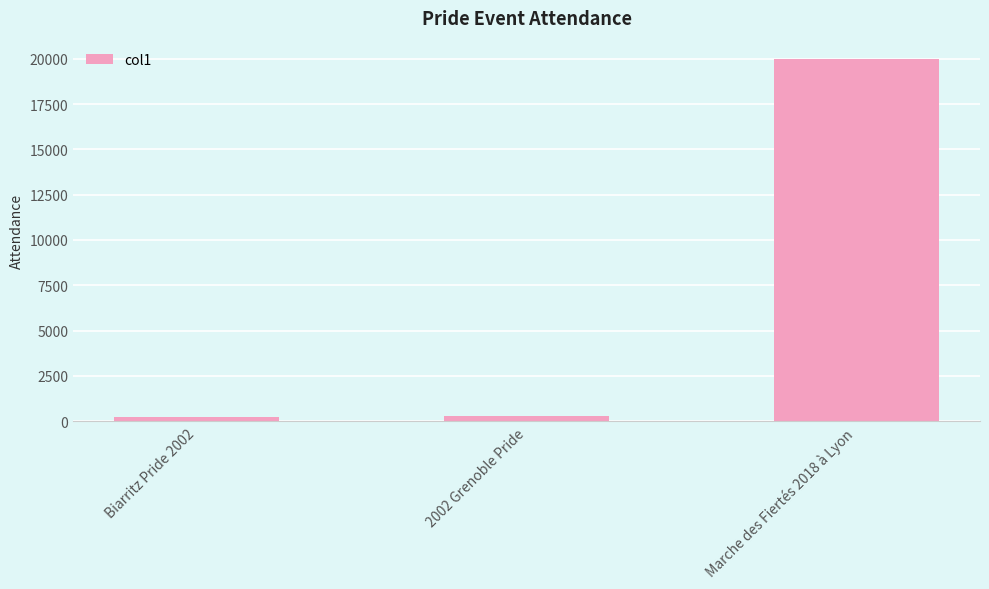

Which has a higher value, 2002 Grenoble Pride or Marche des Fiertés 2018 à Lyon?

Marche des Fiertés 2018 à Lyon